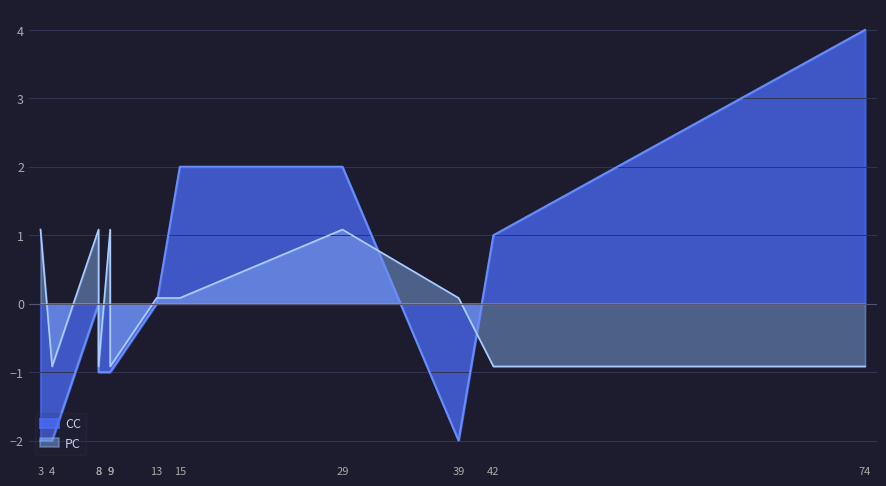

List the series in order of their overall mean, lowest first.

PC, CC